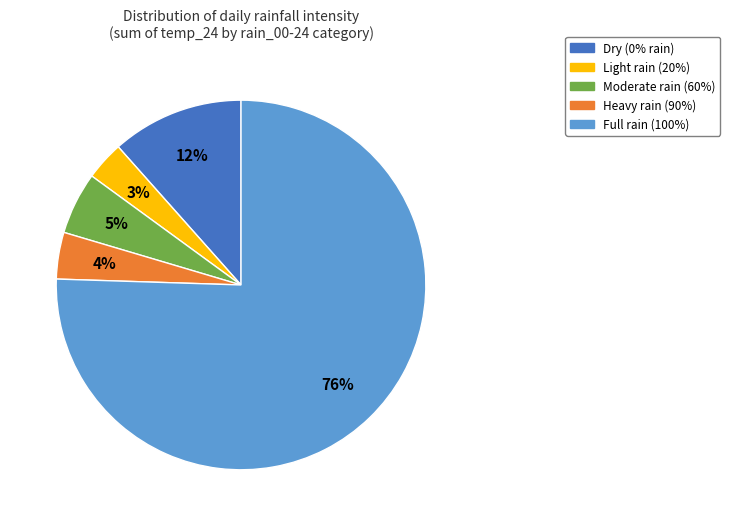

Which slice is the smallest?

Light rain (20%)